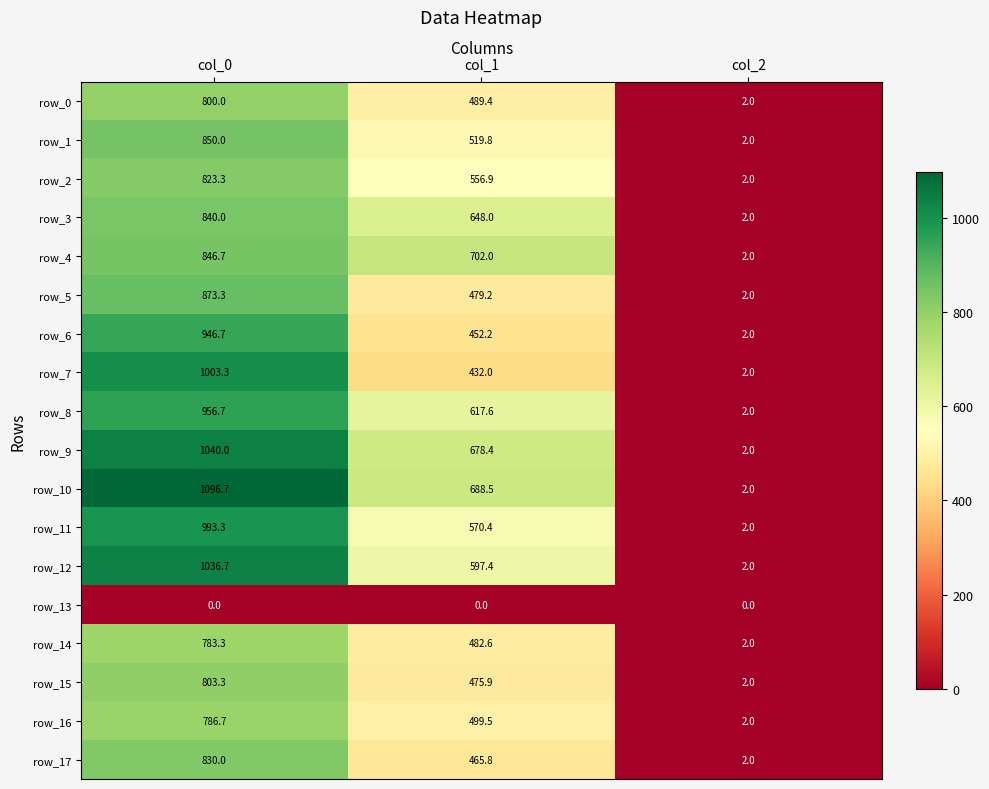

What is the difference between the maximum and minimum values in the row_6 series?

944.7